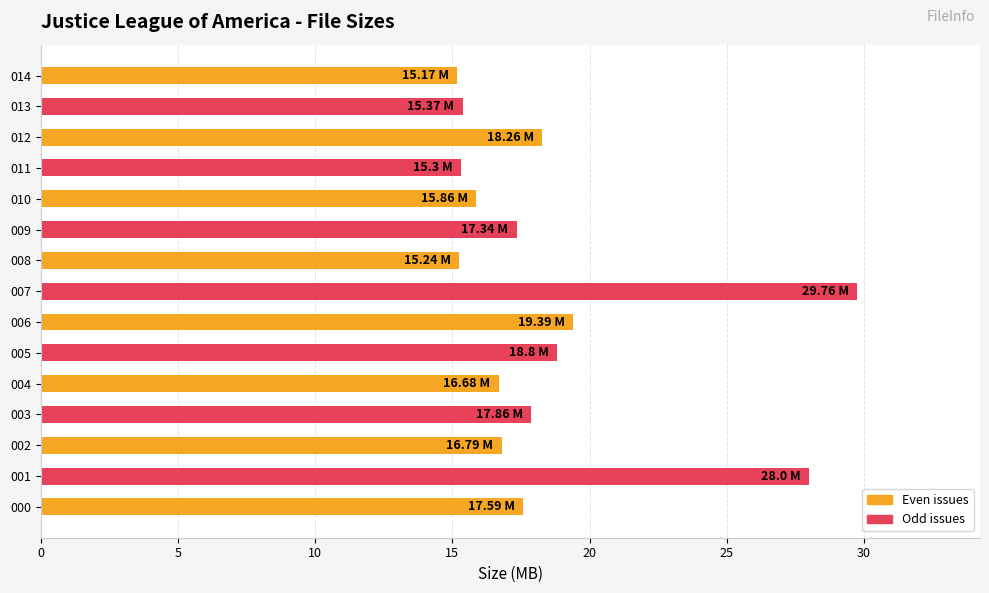

What is the difference between the values at 007 and 001?

1.8